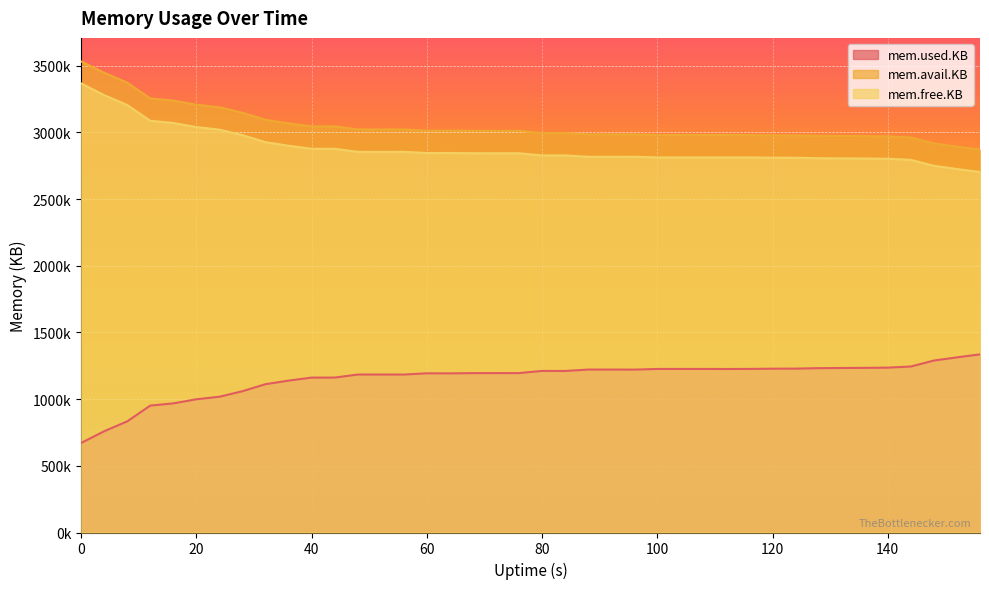

What is the sum of the mem.free.KB values at 44 and 120?

5687044